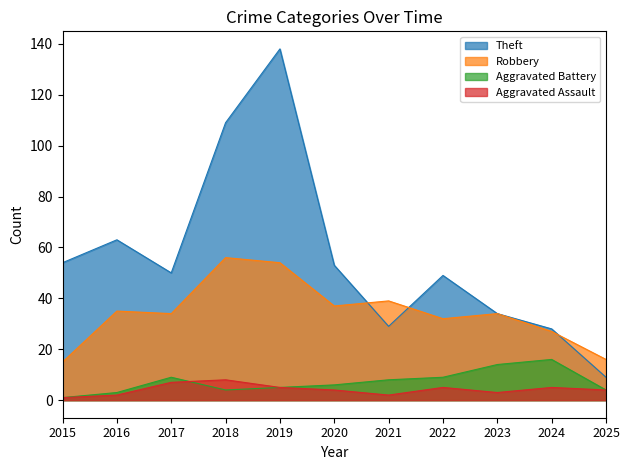

Which category has the highest value across all series?

2019